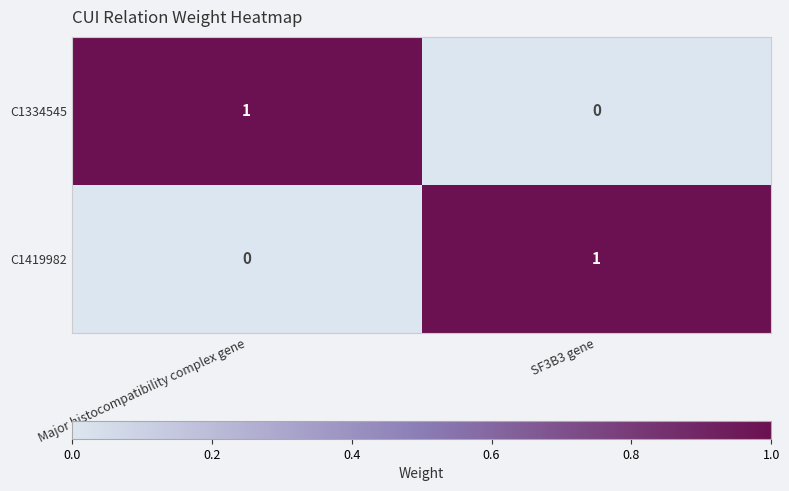

The value of C1419982 at Major histocompatibility complex gene is 0. True or false?

True